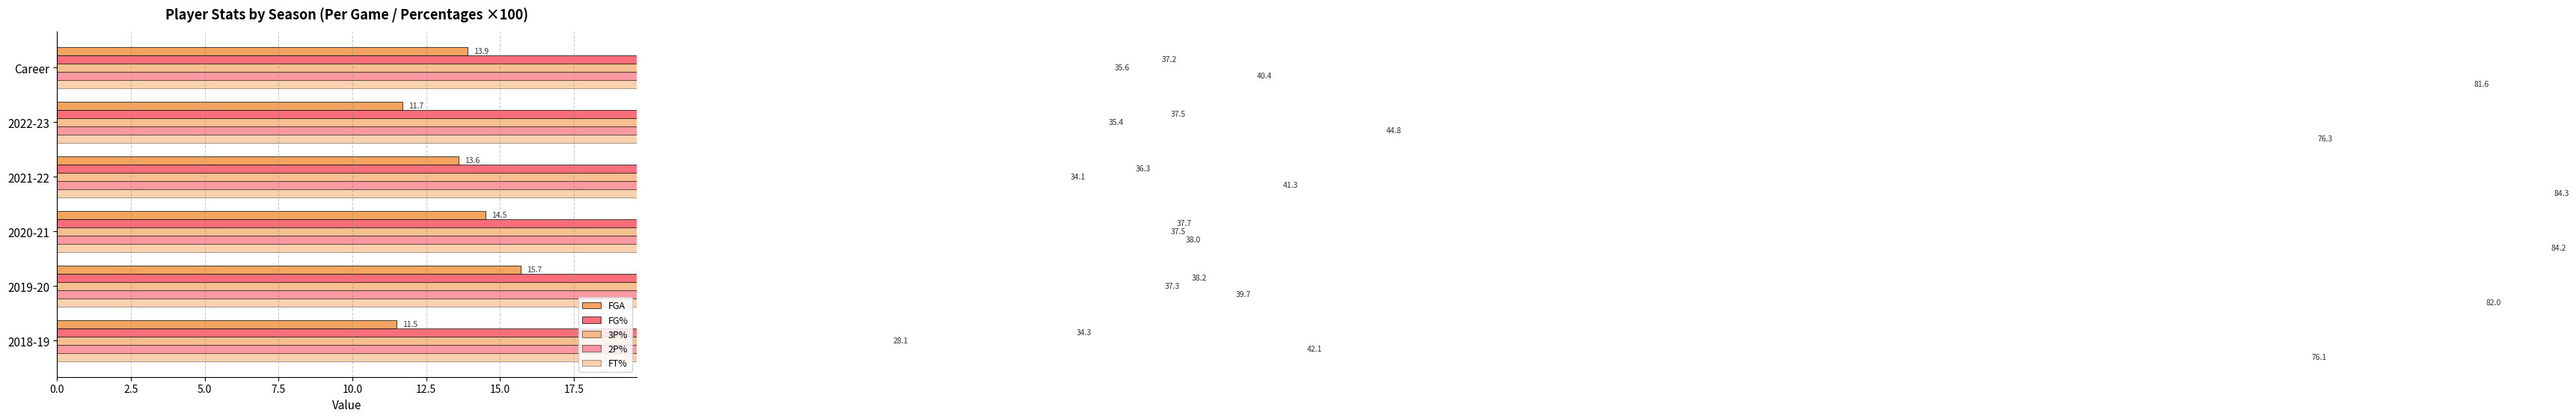

What position from the left is 2021-22?

4